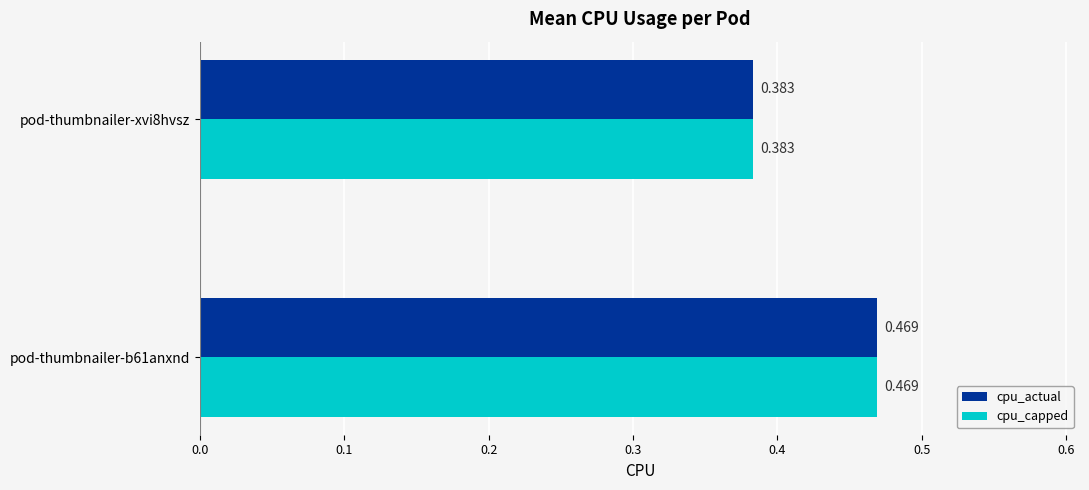

What are all the series names shown in the legend?

cpu_actual, cpu_capped